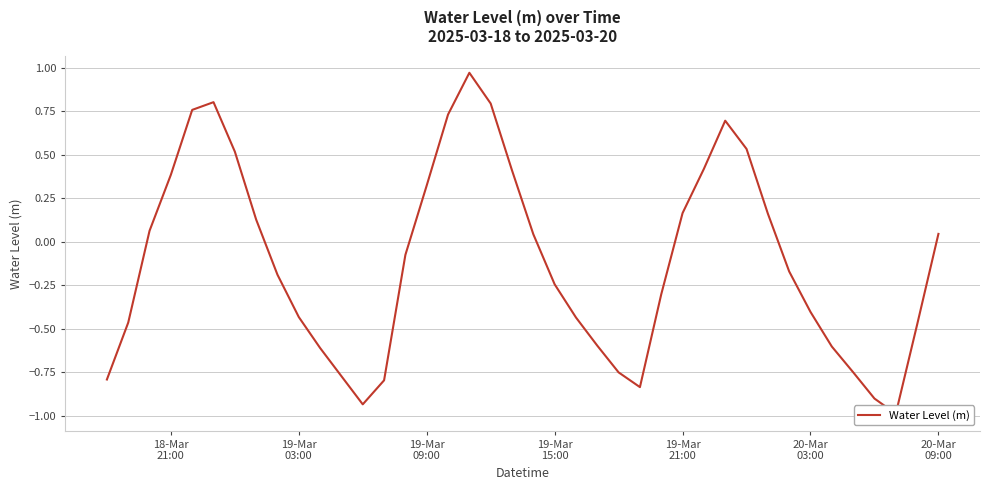

Reading left to right, list all the values displayed in this chart.

-0.8	-0.5	0.1	0.4	0.8	0.8	0.5	0.1	-0.2	-0.4	-0.6	-0.8	-0.9	-0.8	-0.1	0.3	0.7	1.0	0.8	0.4	0.0	-0.2	-0.4	-0.6	-0.8	-0.8	-0.3	0.2	0.4	0.7	0.5	0.2	-0.2	-0.4	-0.6	-0.8	-0.9	-1.0	-0.5	0.0